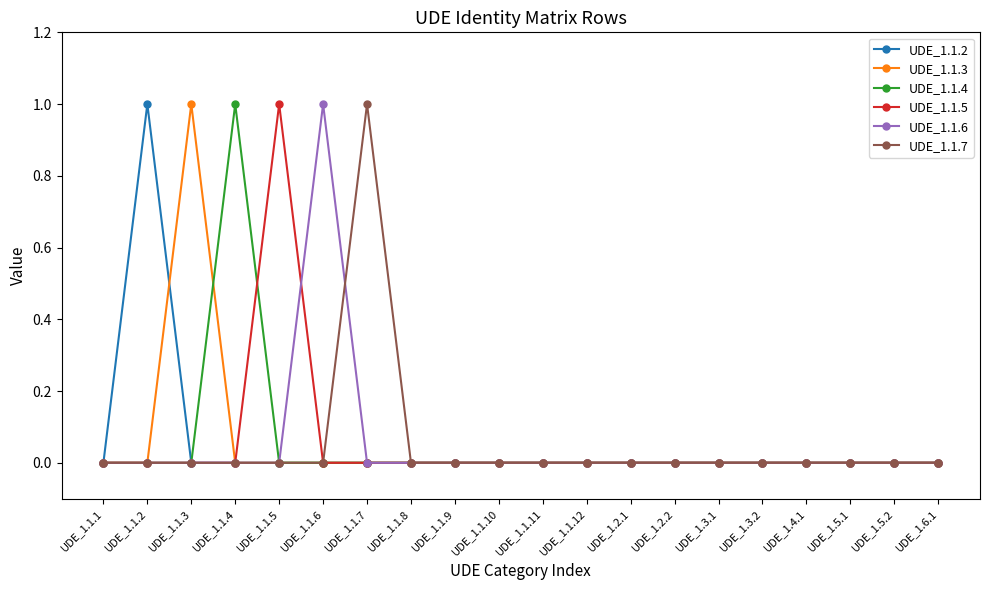

How many lines are shown in the chart?

6